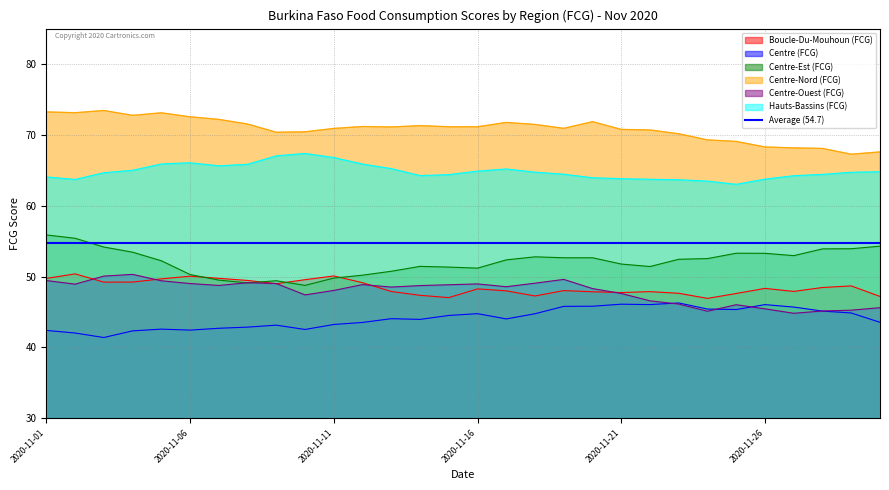

What is the spread (max minus min) of values at 2020-11-23?

24.0